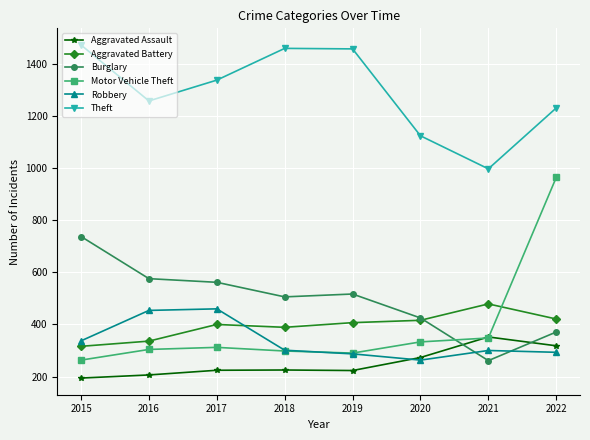

The Aggravated Assault series shows 339 at 2016. True or false?

False